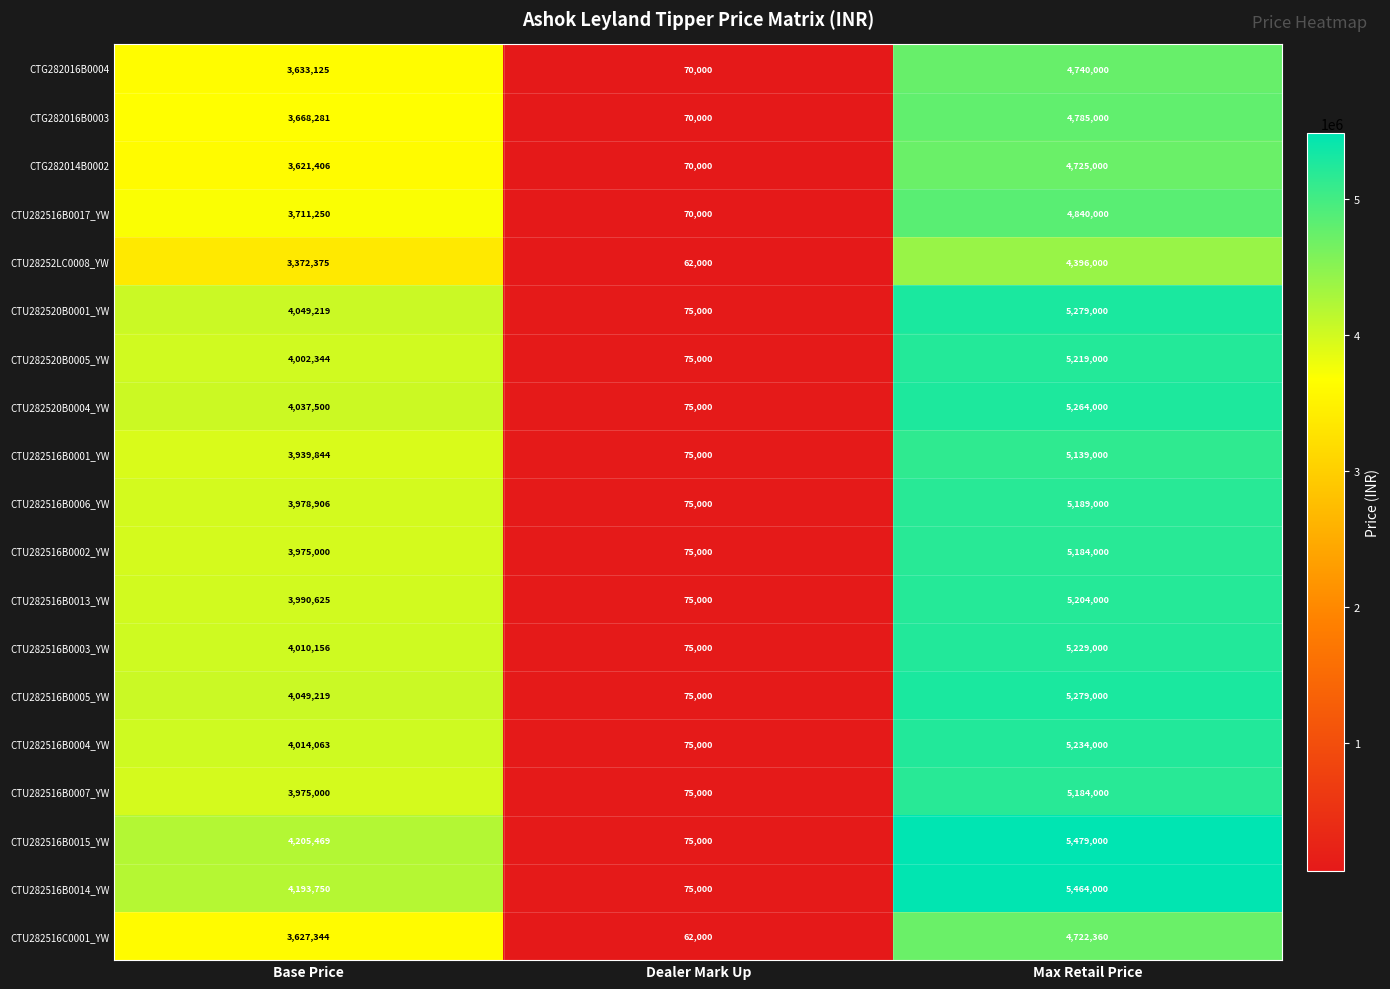

At which category does the chart reach its peak across all series?

Max Retail Price